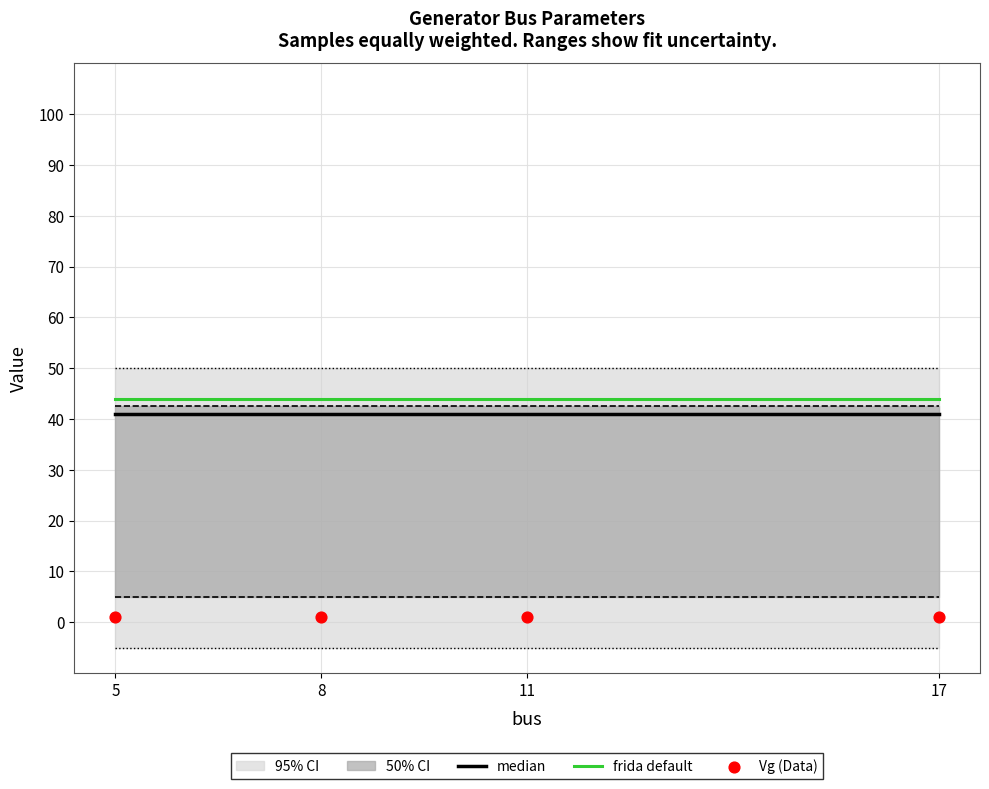

What is the total value across all series at 17?

86